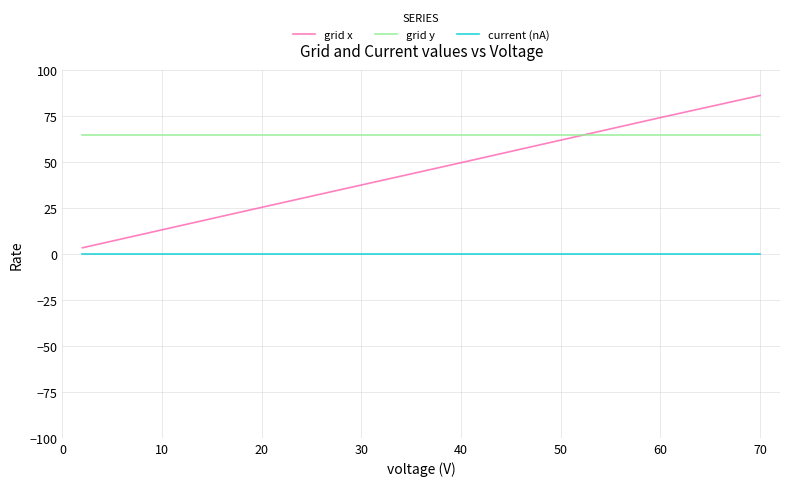

Which series has the widest spread of values?

grid x